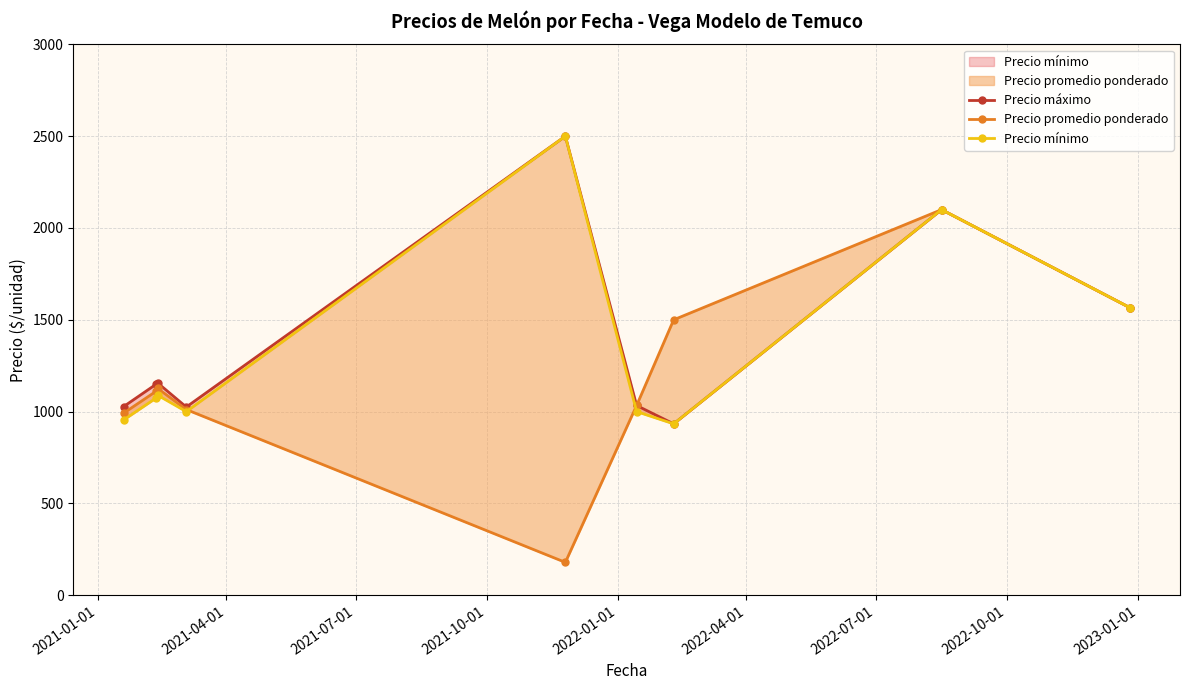

Reading left to right, what are all the values shown in this chart?

Precio máximo: 1027.3	1150.0	1155.6	1025.0	2500.0	1033.3	933.3	2100.0	1566.7
Precio promedio ponderado: 991.5	1111.8	1126.0	1011.2	179.0	1033.3	1500.0	2100.0	1566.7
Precio mínimo: 954.5	1075.0	1088.9	1000.0	2500.0	1000.0	933.3	2100.0	1566.7